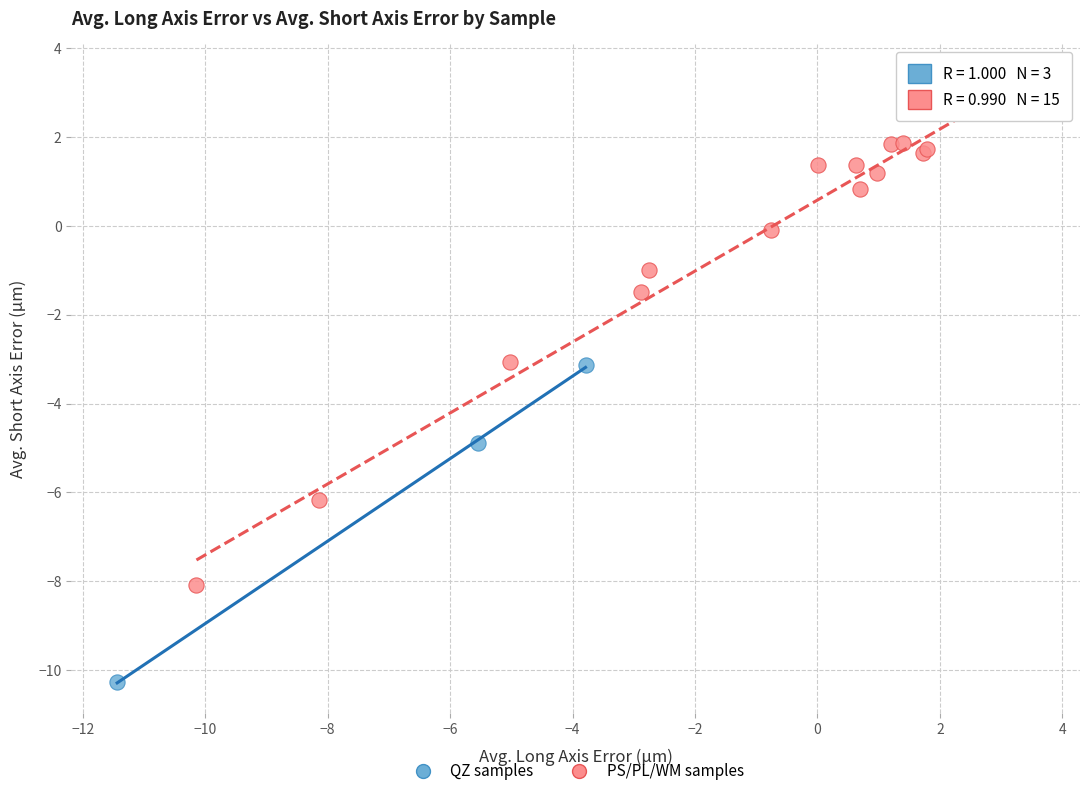

Which series reaches the minimum Y coordinate?

QZ samples